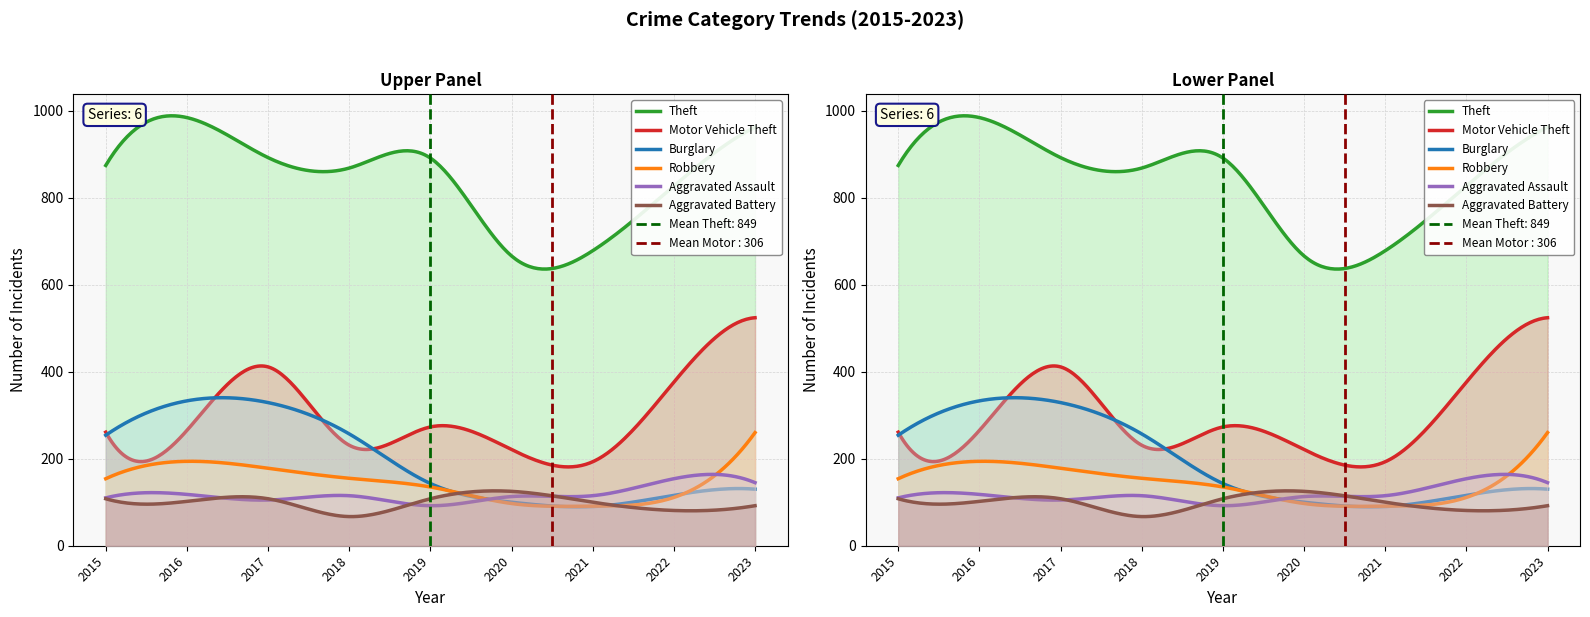

The Robbery series shows 155 at 2018. True or false?

True